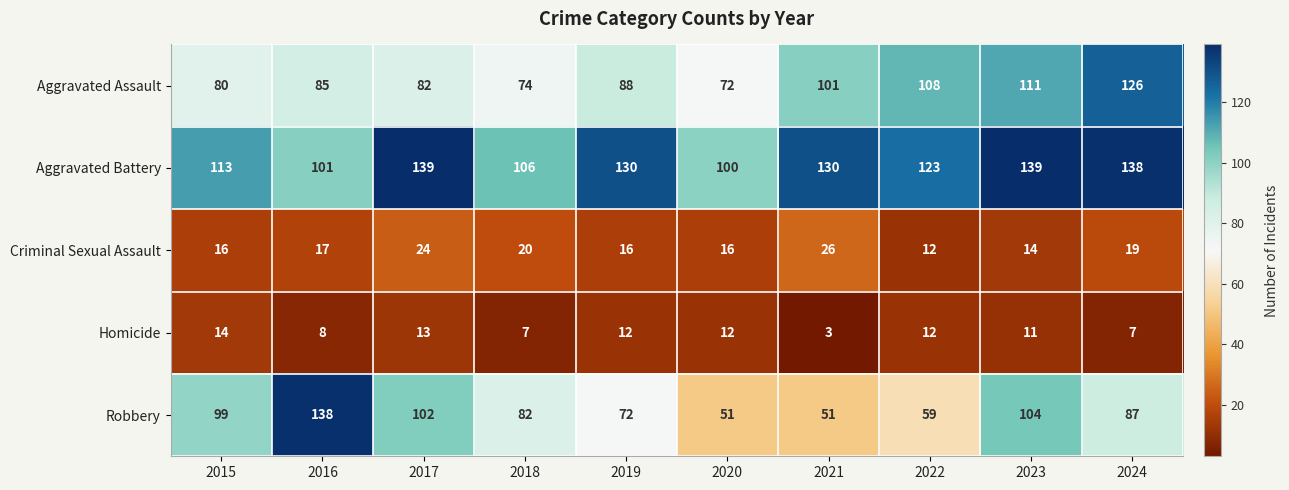

What is the total value across all series at 2017?

360